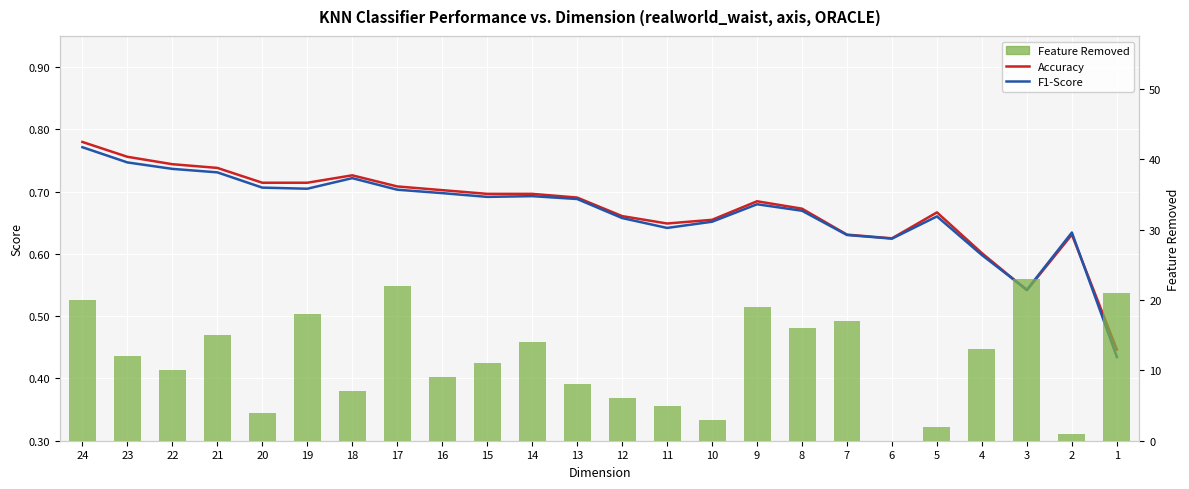

How many groups of bars are there?

24